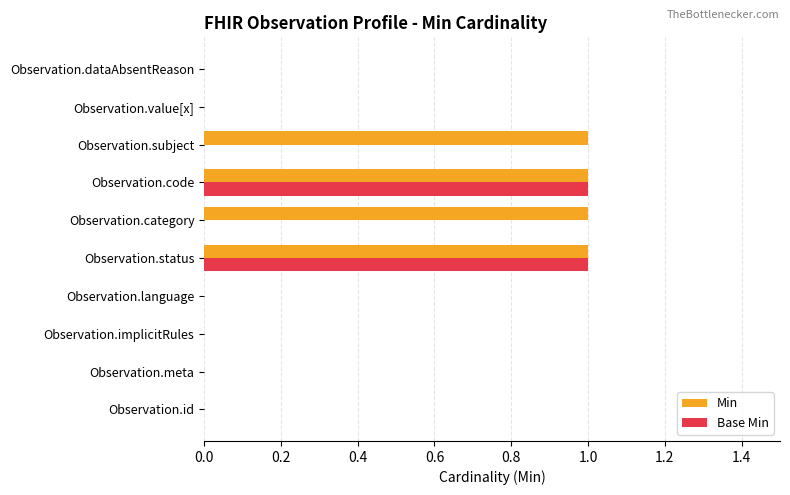

Which series has the largest total across all categories?

Min